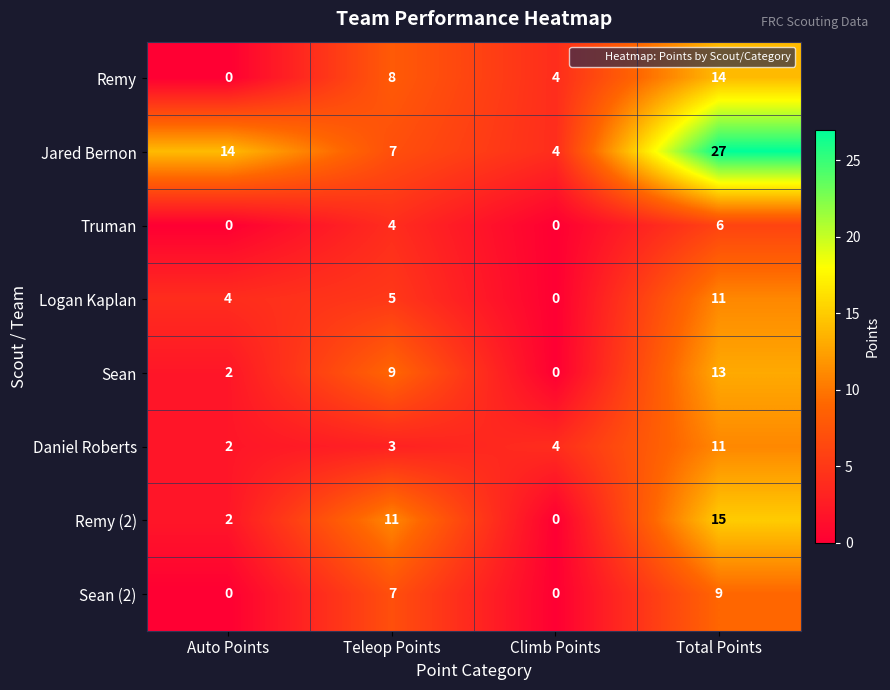

What is the sum of all Remy (2) values?

28